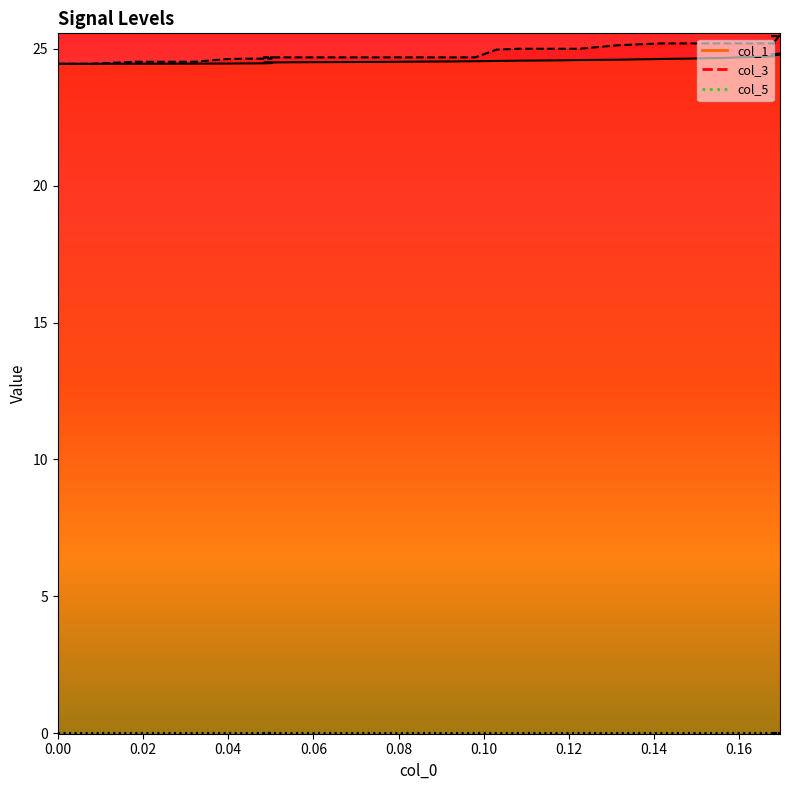

True or false: col_1 and col_3 intersect in this chart.

False